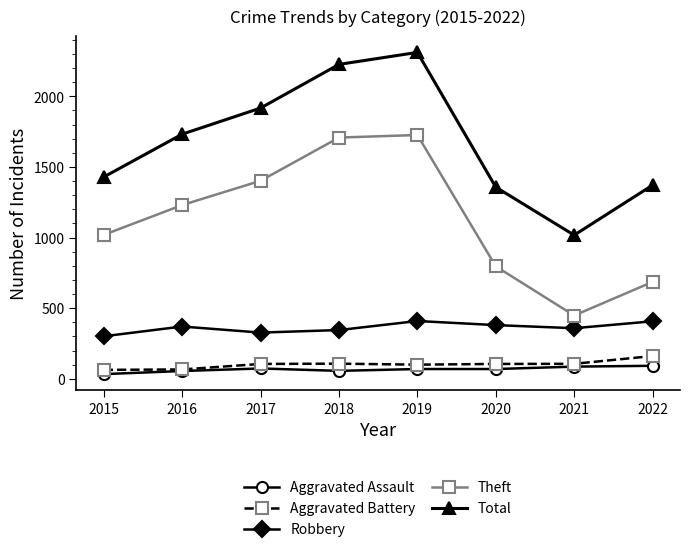

True or false: Theft has a value of 2278 at 2017.

False